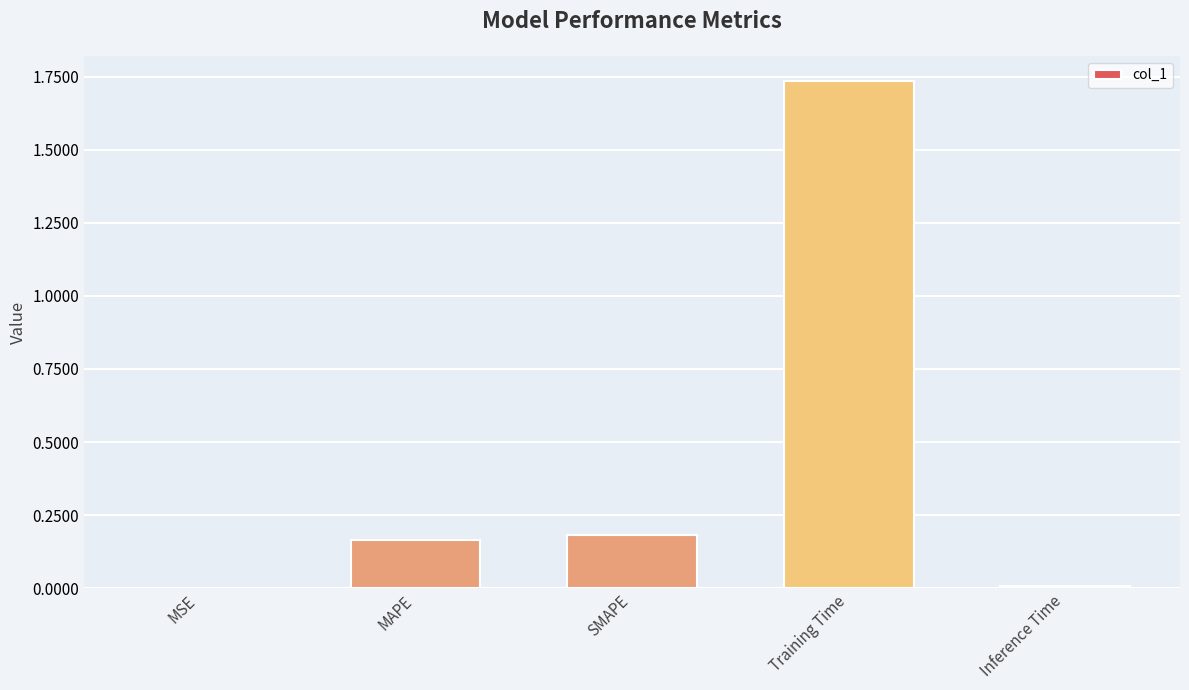

How many categories are shown in the chart?

5